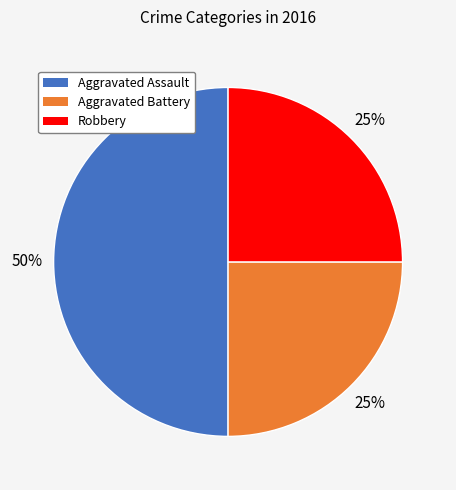

To the nearest percent, what is the average slice percentage?

33%